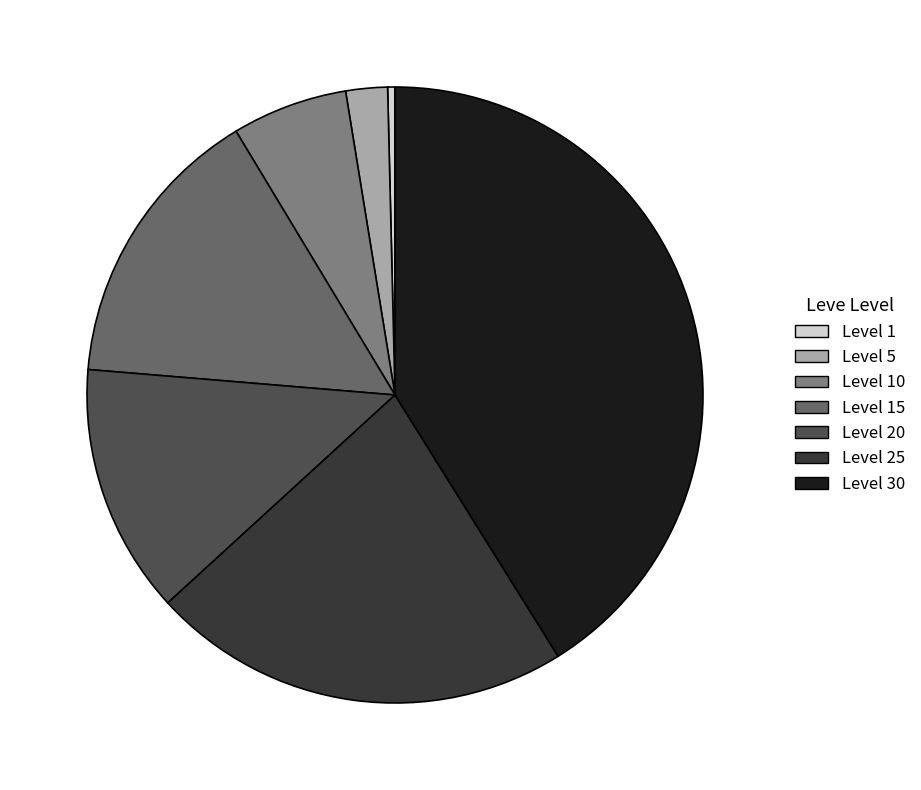

Does any single category account for the majority?

No